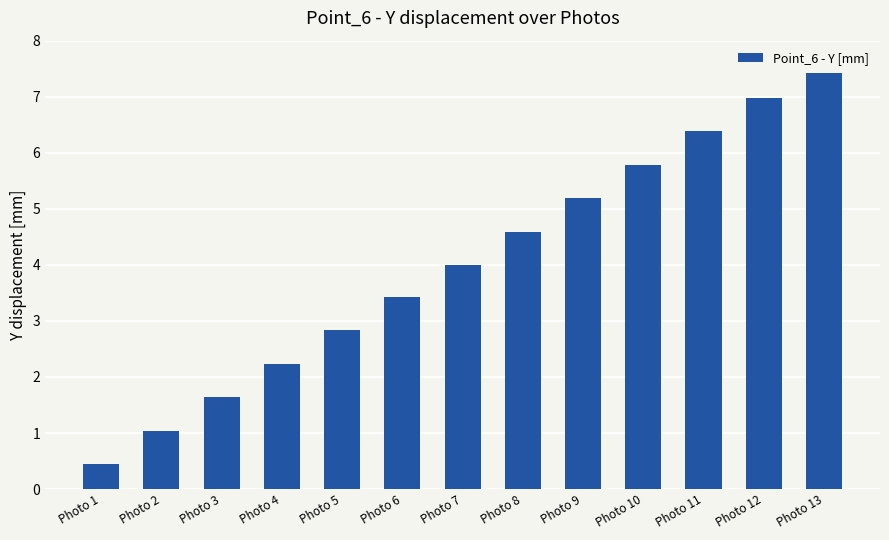

Rank the categories by value from lowest to highest.

Photo 1, Photo 2, Photo 3, Photo 4, Photo 5, Photo 6, Photo 7, Photo 8, Photo 9, Photo 10, Photo 11, Photo 12, Photo 13